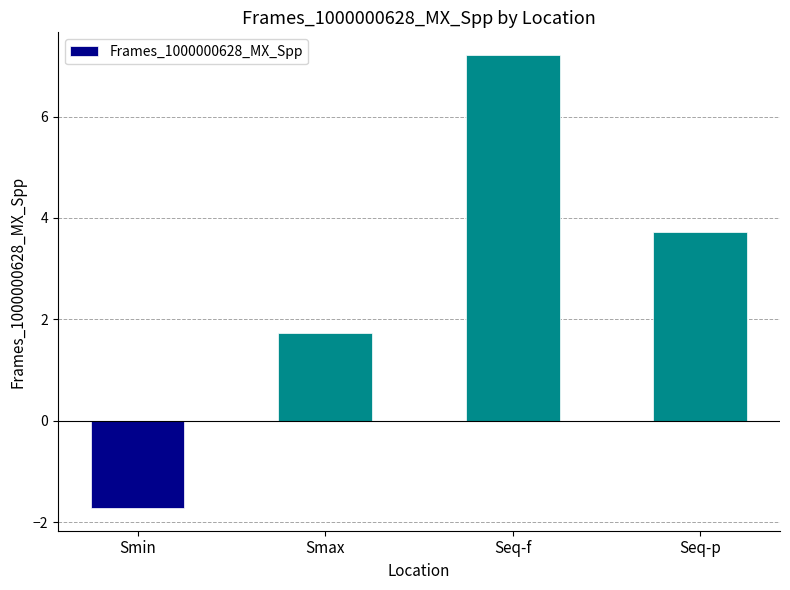

Read the value at Smin.

-1.7